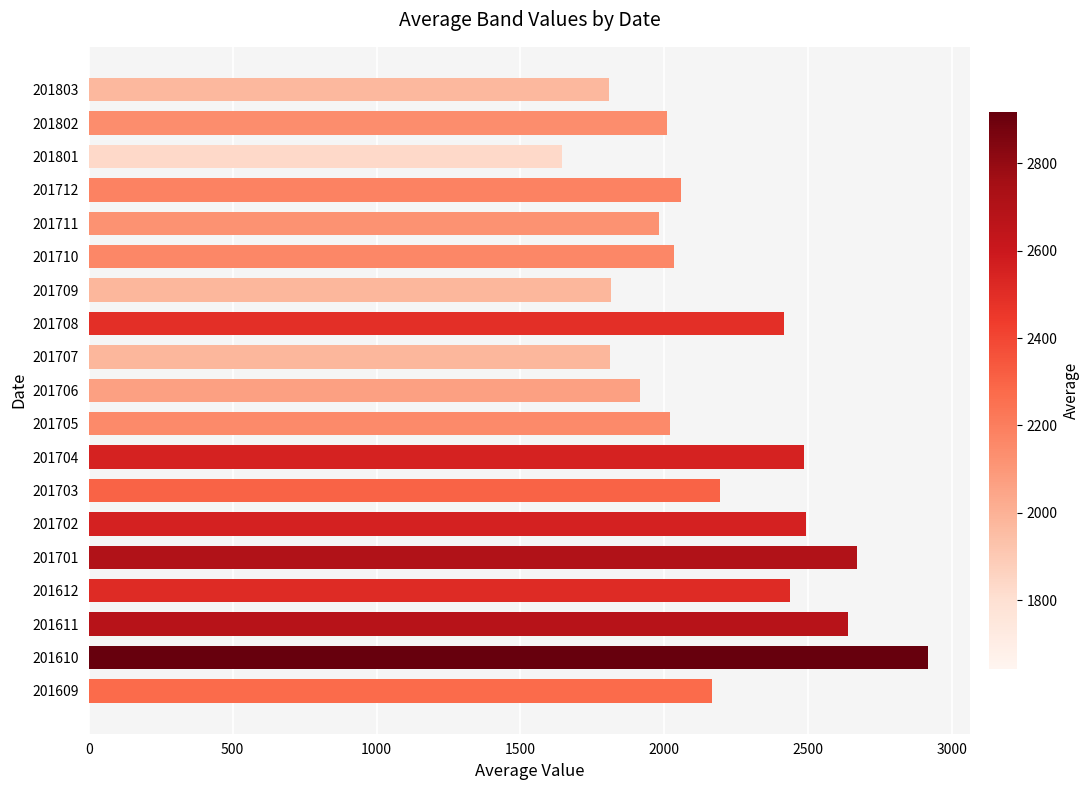

What is the sum of the values at 201704 and 201711?

4467.7